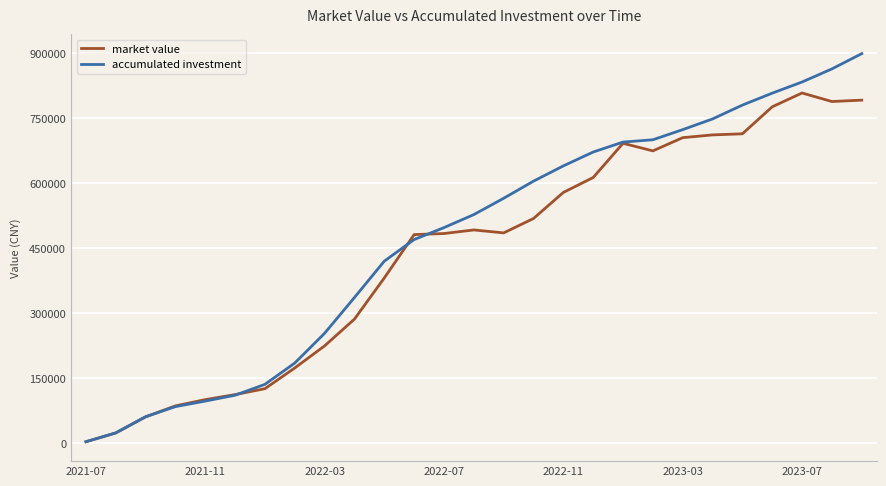

What is the maximum value shown in the chart?

899115.9